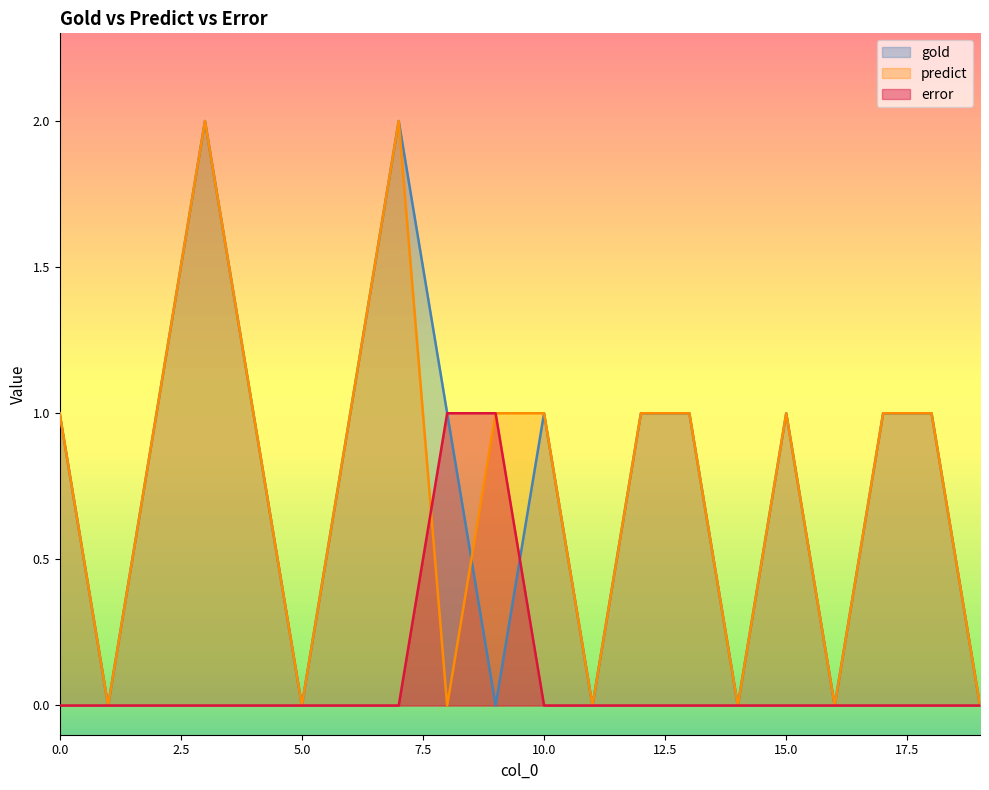

At which category is the sum across all series the highest?

3